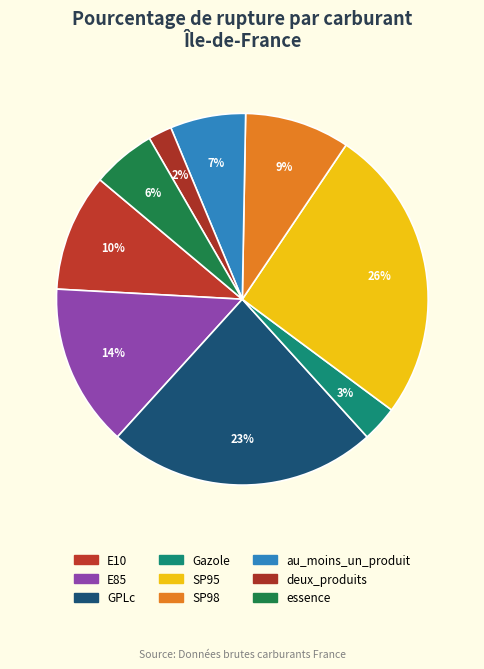

Does SP95 represent more than half of the total?

No